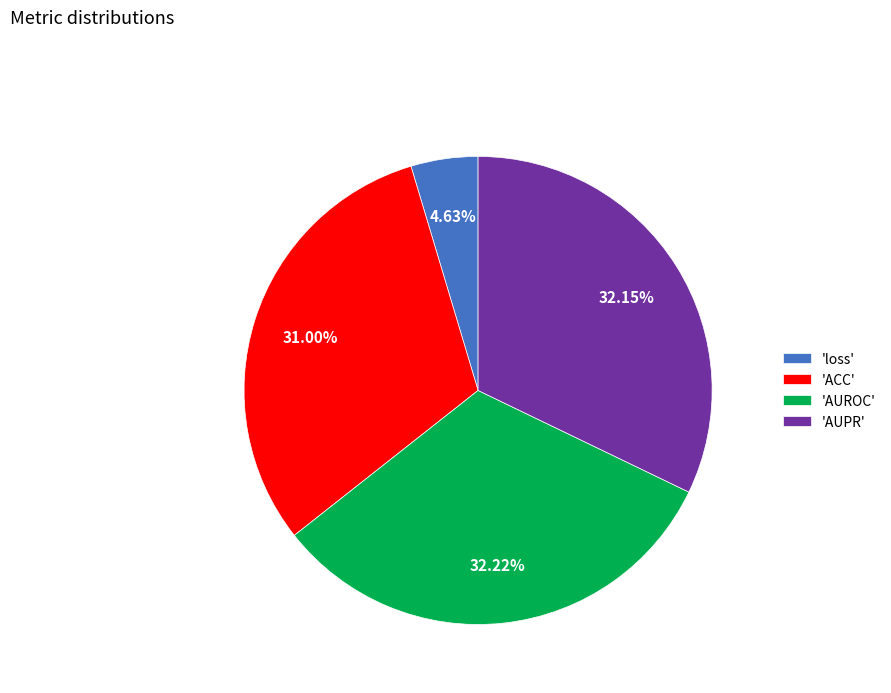

Which category has the smallest portion of the pie?

'loss'